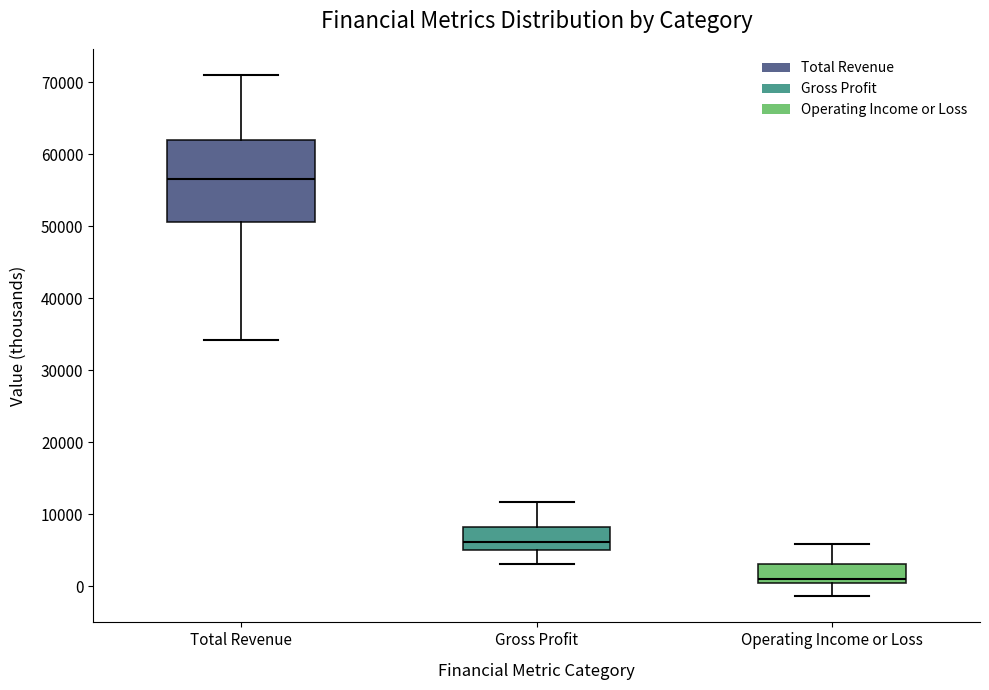

Where does the median line of the box for Total Revenue sit on the y-axis? The values are not printed on the chart, so give them approximately, as read against the axis.

57000